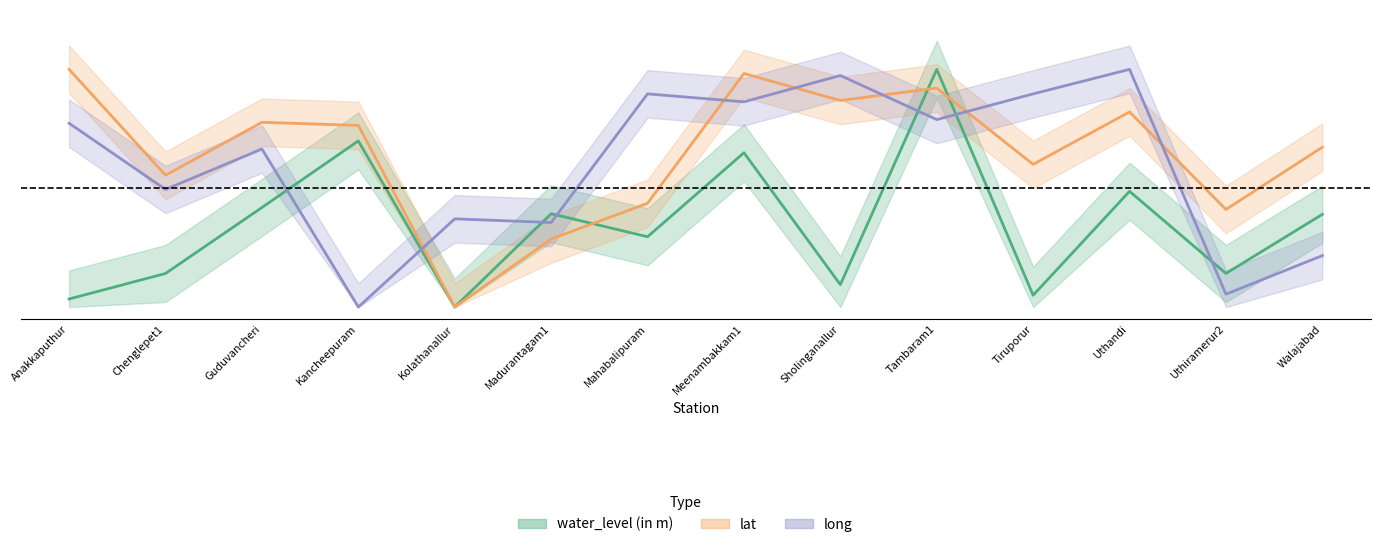

In lat, how many points are lower than both neighbors (excluding endpoints)?

5